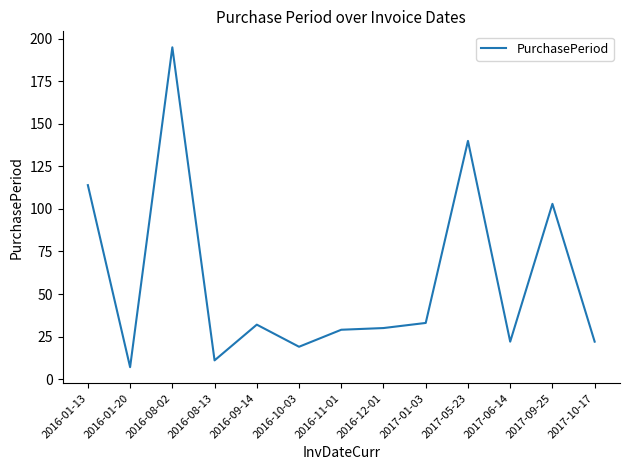

The value at 2016-11-01 is 20. True or false?

False